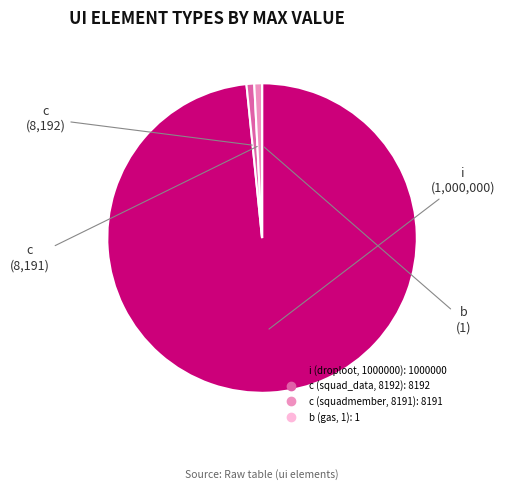

What is the largest slice in the pie chart?

i (droploot, 1000000)